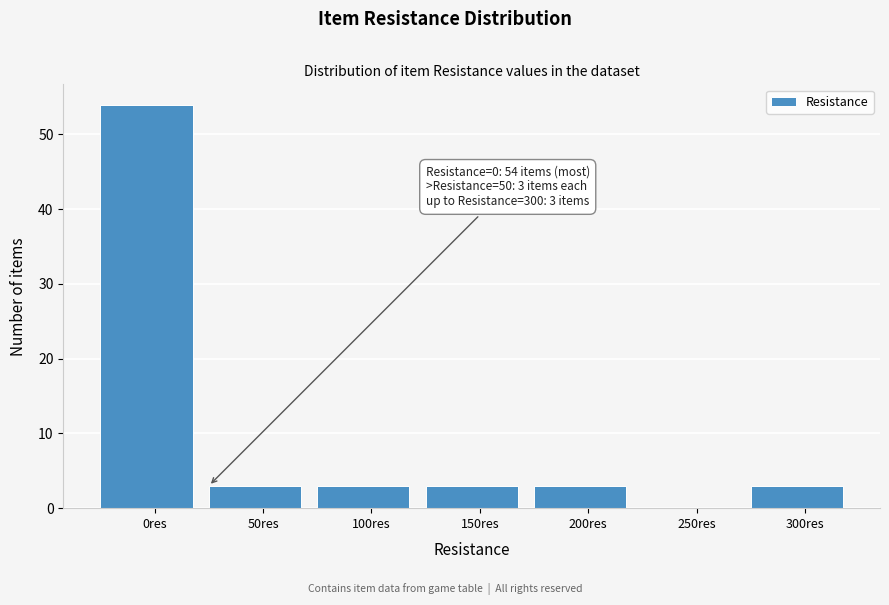

Reading right to left, what are all the values shown in this chart?

300res=3	250res=0	200res=3	150res=3	100res=3	50res=3	0res=54